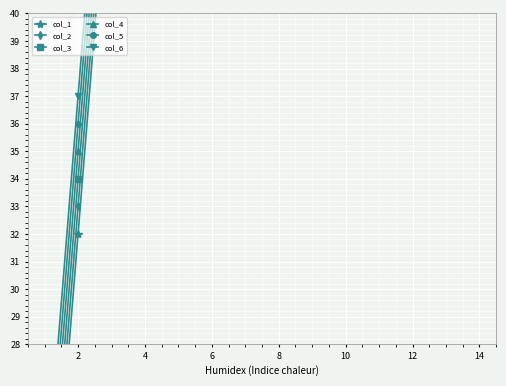

What is the smallest value displayed?

17